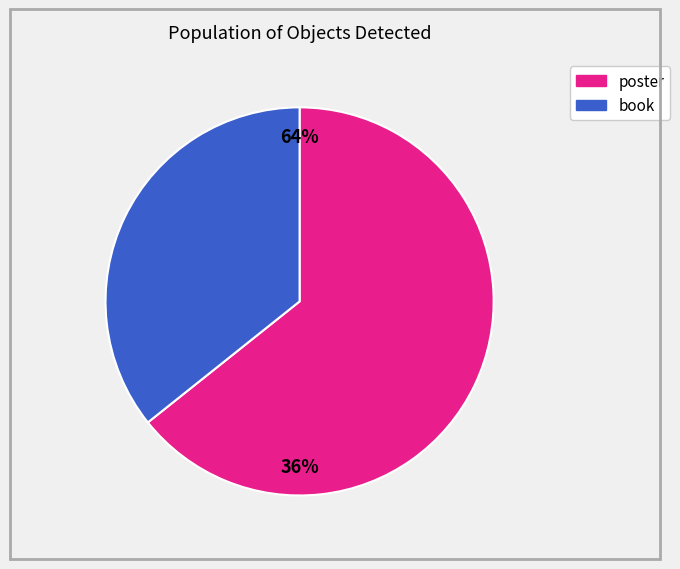

True or false: book accounts for 25% of the total.

False